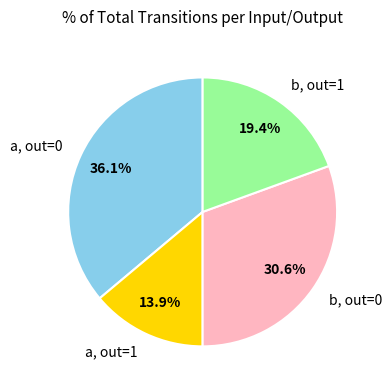

Rank the categories by value from lowest to highest.

a, out=1, b, out=1, b, out=0, a, out=0